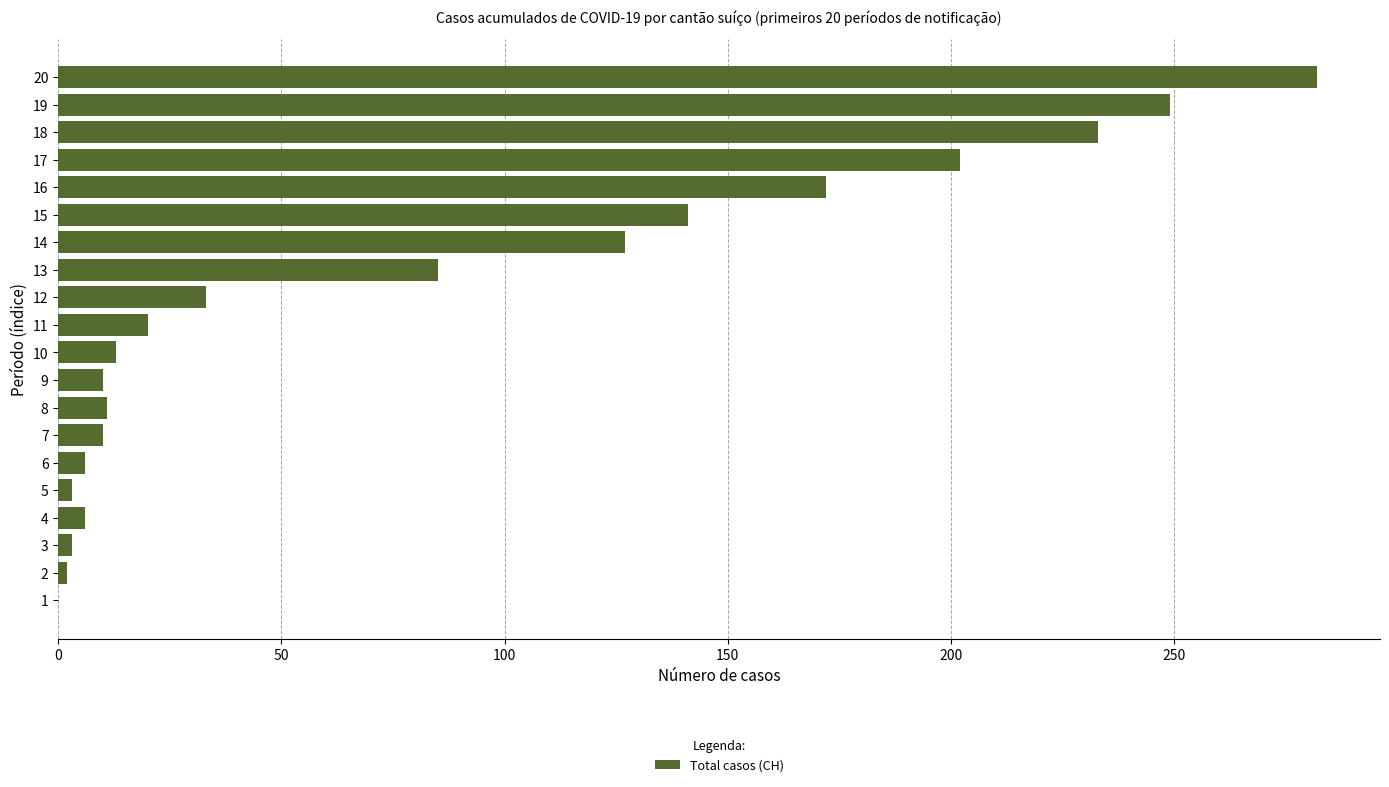

Are the bars horizontal?

Yes